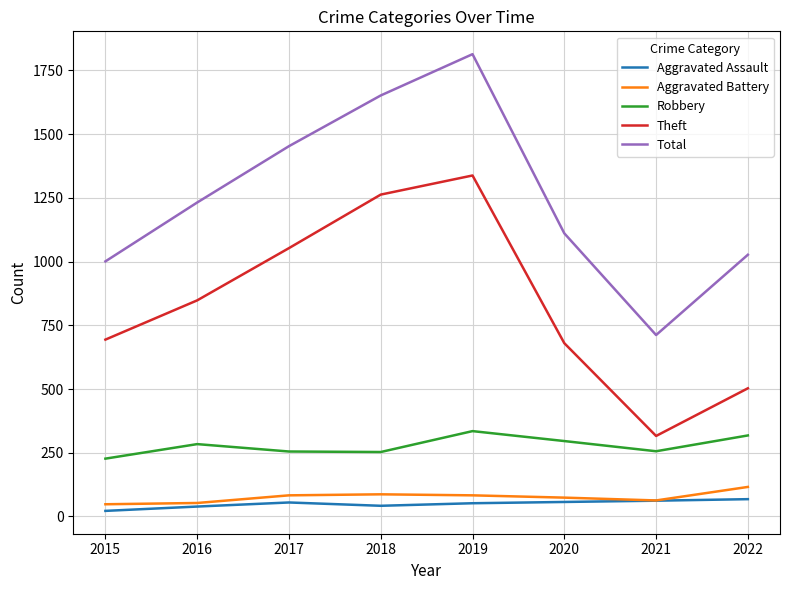

Which series has the largest range (max minus min)?

Total